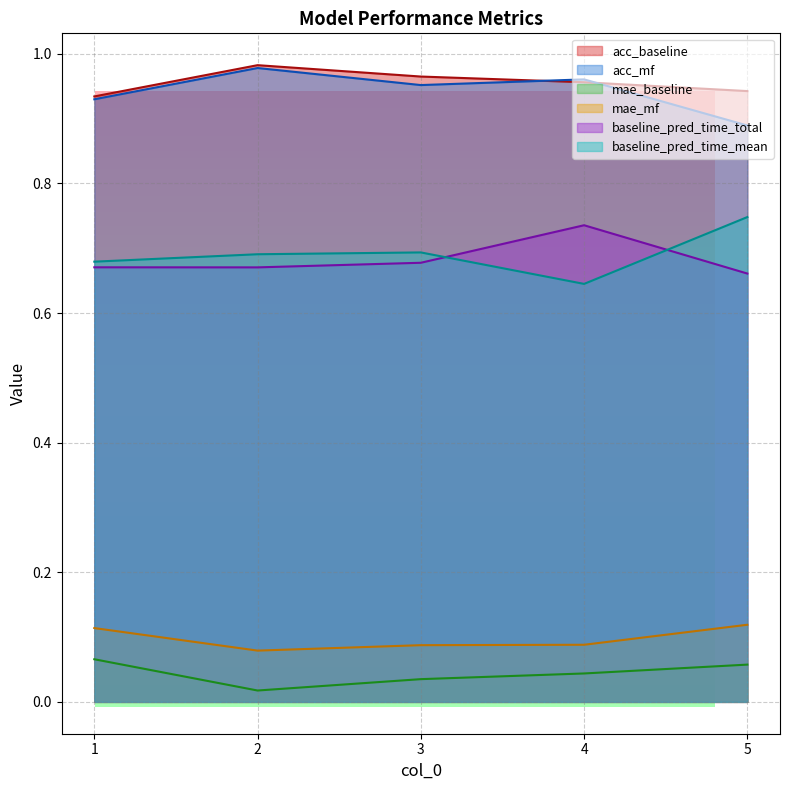

What is the lowest value of the baseline_pred_time_total series?

0.7